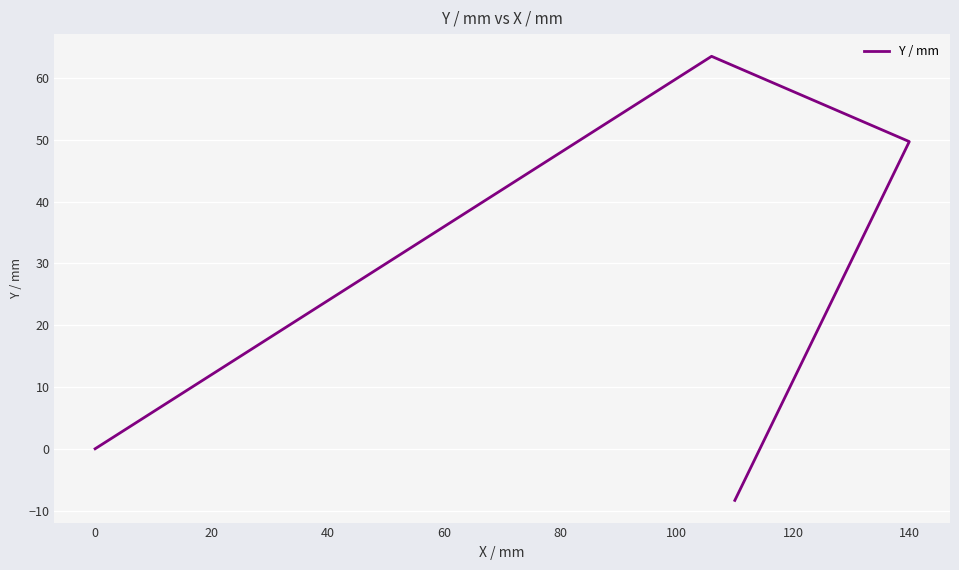

How many positive values are there?

2